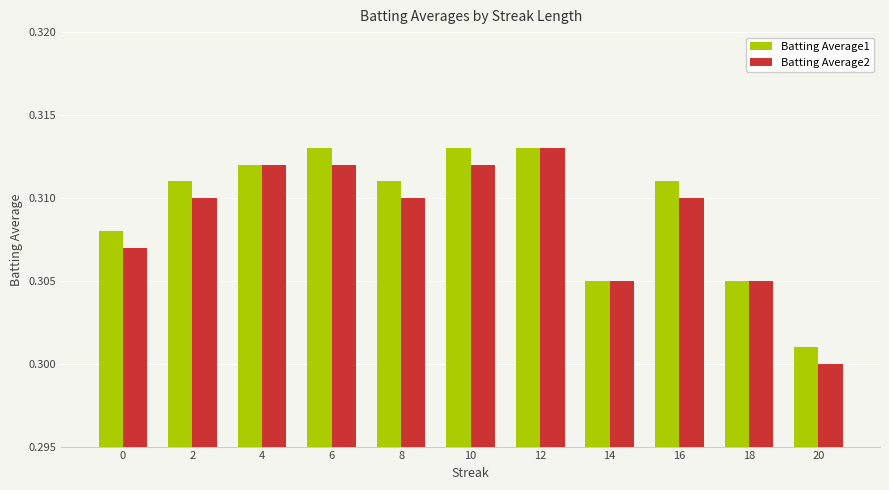

Which series changed the most between 0 and 4?

Batting Average2